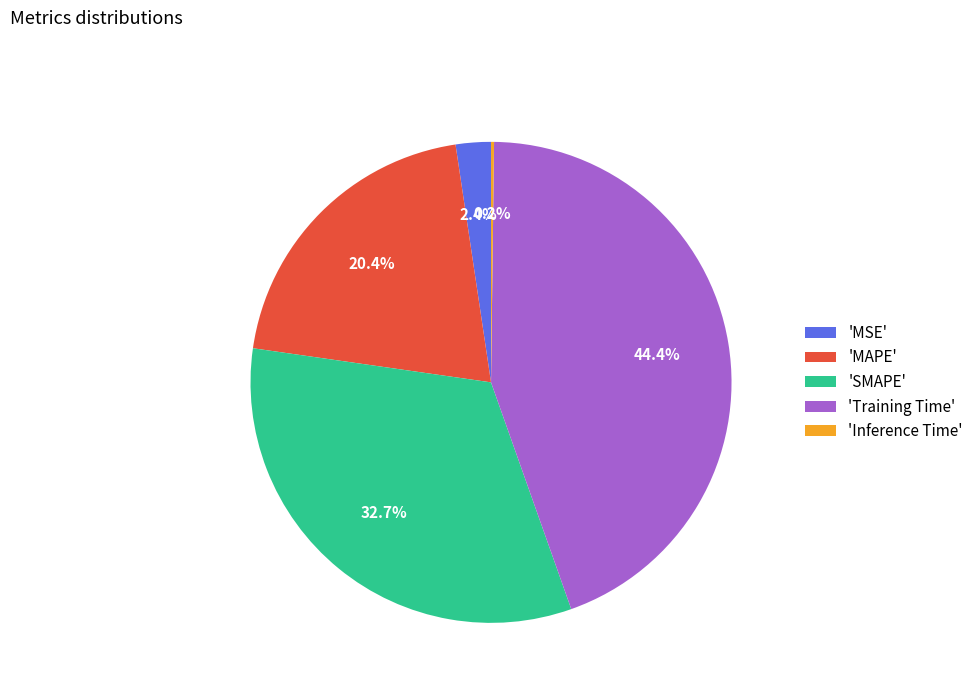

Is 'MAPE' the majority of the pie?

No